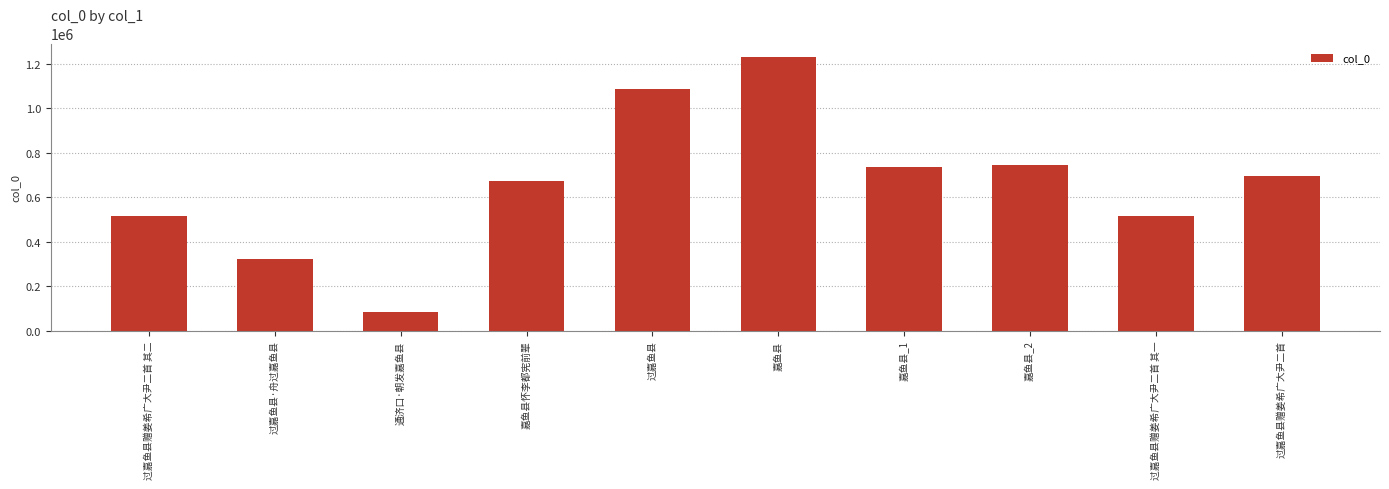

True or false: the data shows 786672 at 过嘉鱼县赠姜希广大尹二首 其一.

False